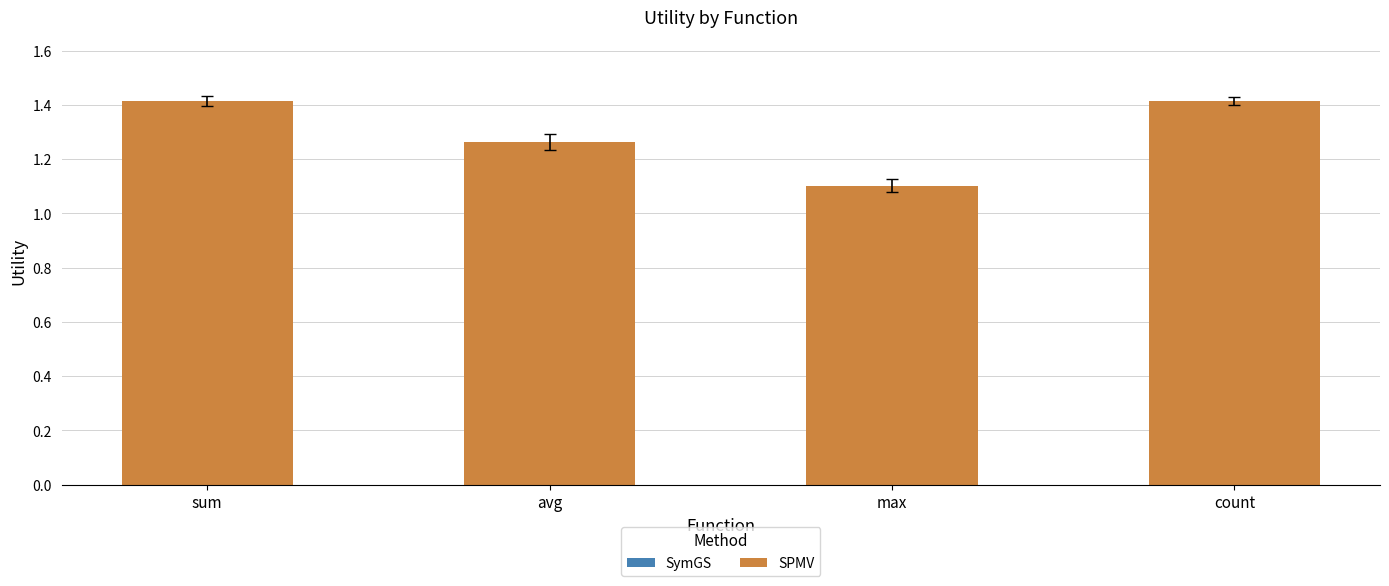

What is the value of the 3rd bar from the left?

1.1